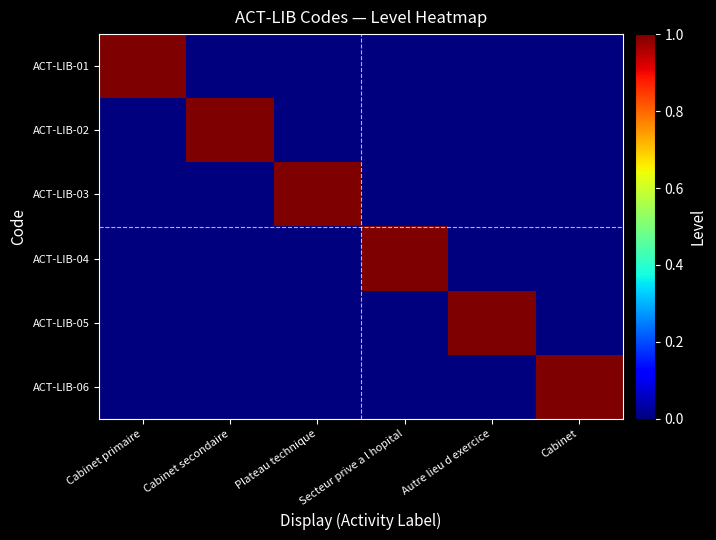

What is the total value across all series at Cabinet?

1